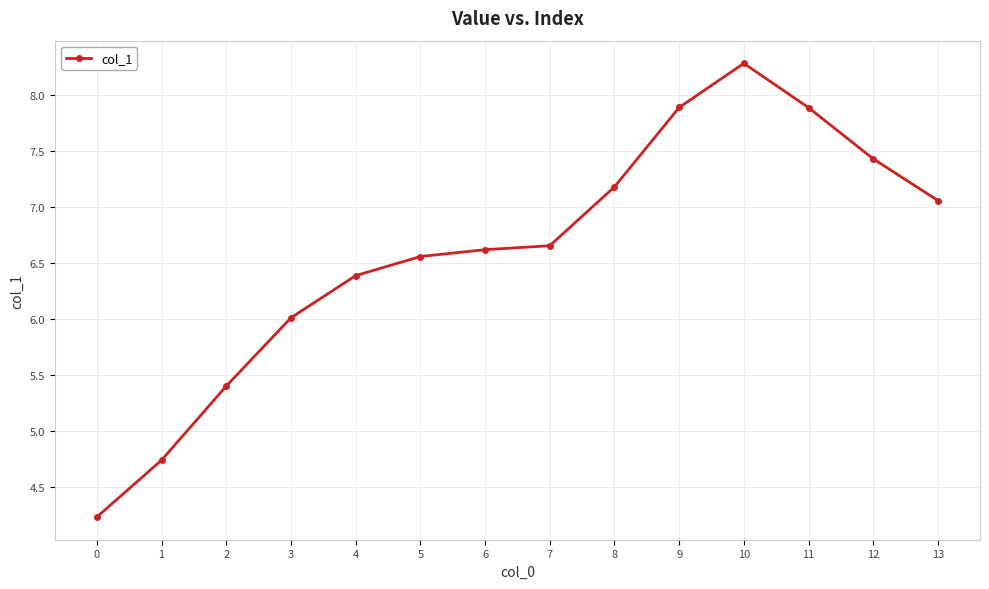

What is the change in value from 1 to 13?

+2.3